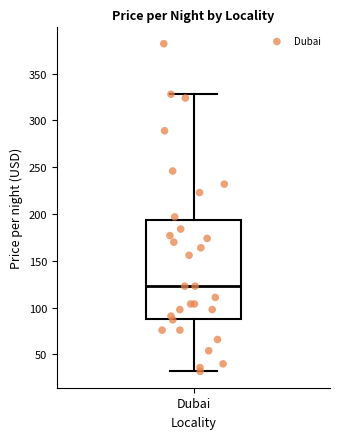

Transcribe this box plot: give where the median line is, the range the box spans, and where the two whiskers end, as read against the y-axis. The values are not printed on the chart, so give them approximately, as read against the axis.

median 125, box 90 to 195, whiskers 30 to 330